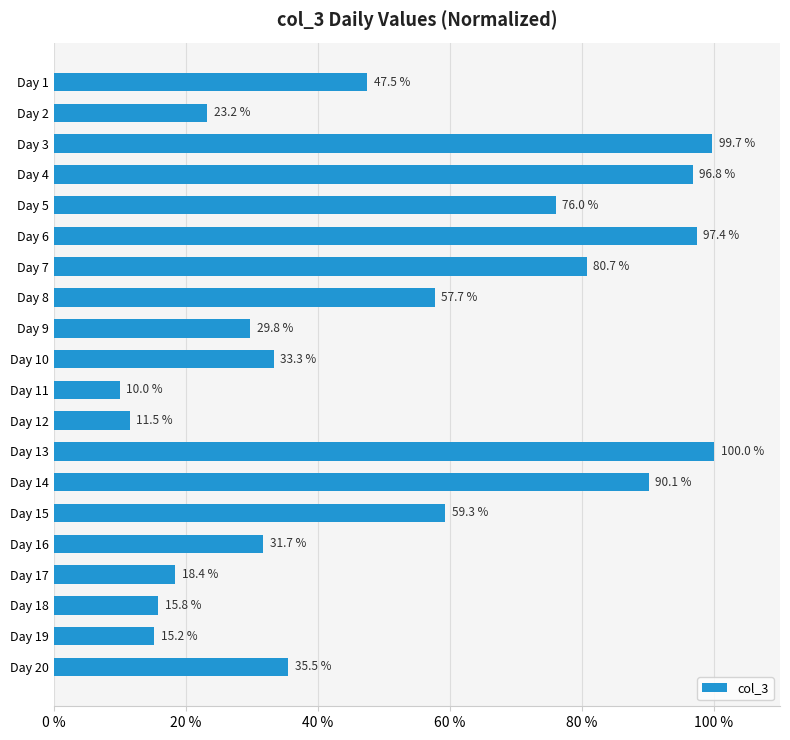

Reading bottom to top, transcribe all the data shown in this chart.

35.5	15.2	15.8	18.4	31.7	59.3	90.1	100.0	11.5	10.0	33.3	29.8	57.7	80.7	97.4	76.0	96.8	99.7	23.2	47.5